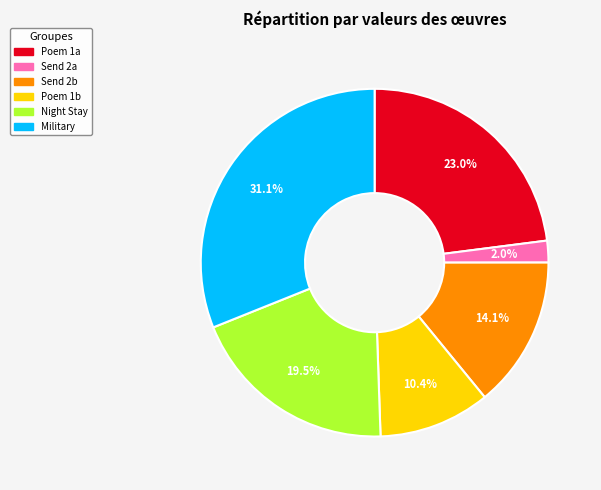

Is the sum of Poem 1b and Night Stay greater than half?

No